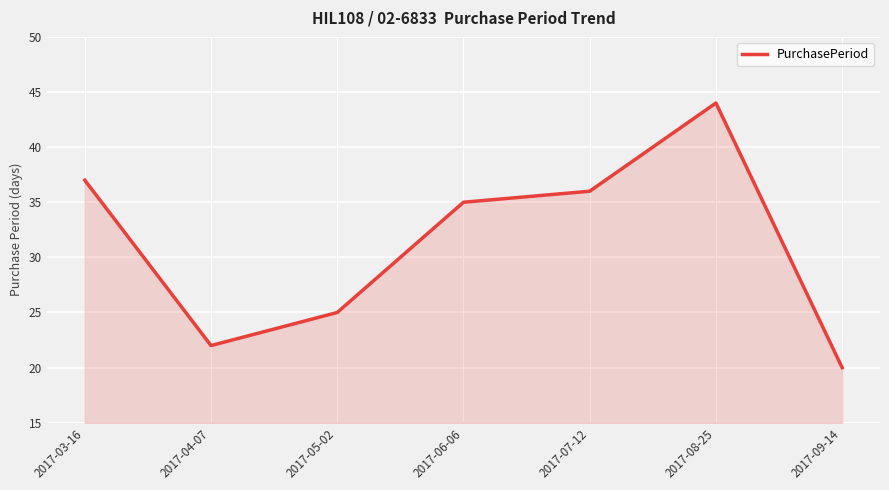

What position from the left is 2017-09-14?

7